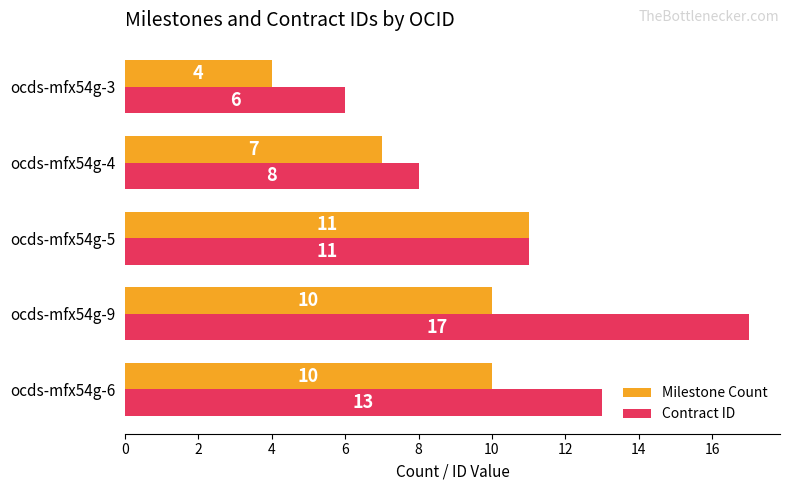

Which category has the highest value across all series?

ocds-mfx54g-9